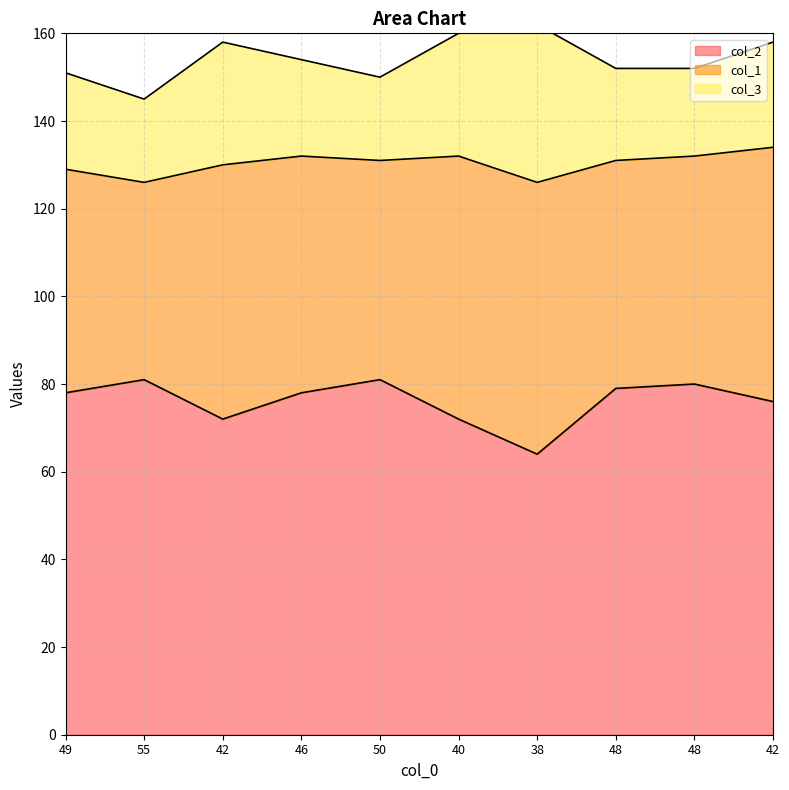

What is the minimum value shown in the chart?

64